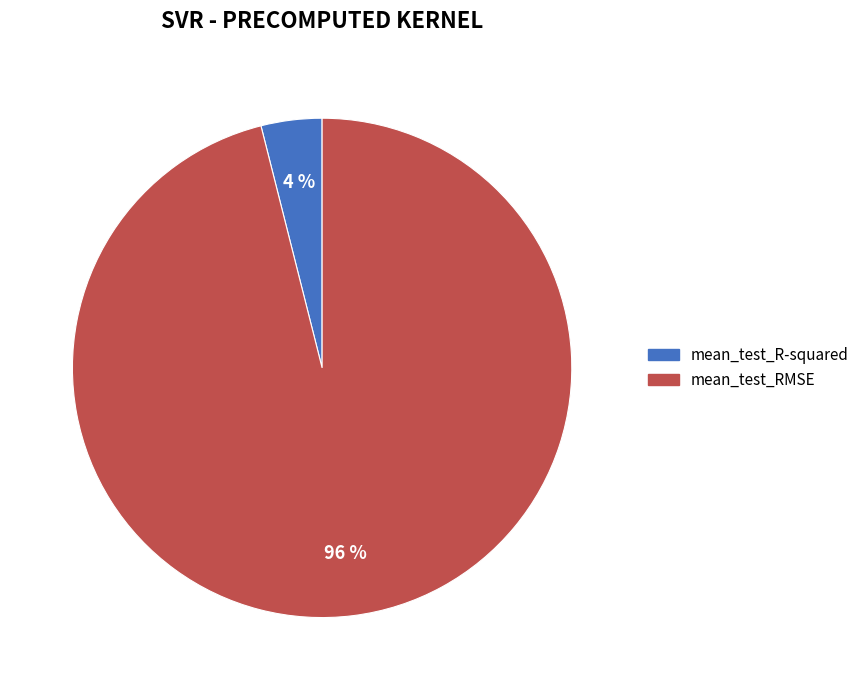

To the nearest percent, what is the average slice percentage?

50%